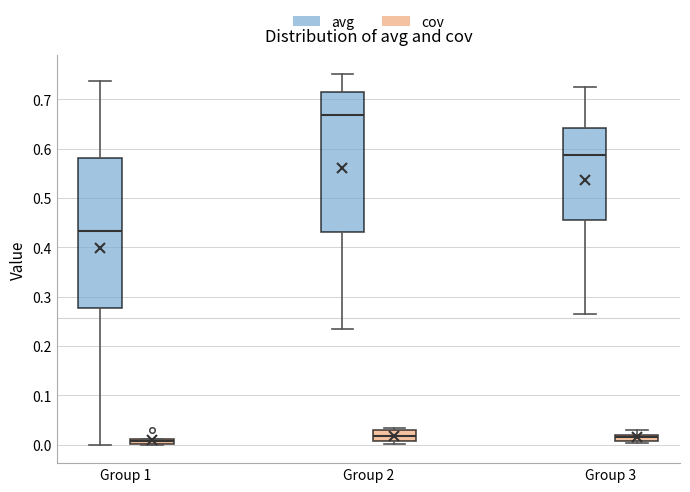

Where does the median line of the box for Group 3 (avg) sit on the y-axis? The values are not printed on the chart, so give them approximately, as read against the axis.

0.59